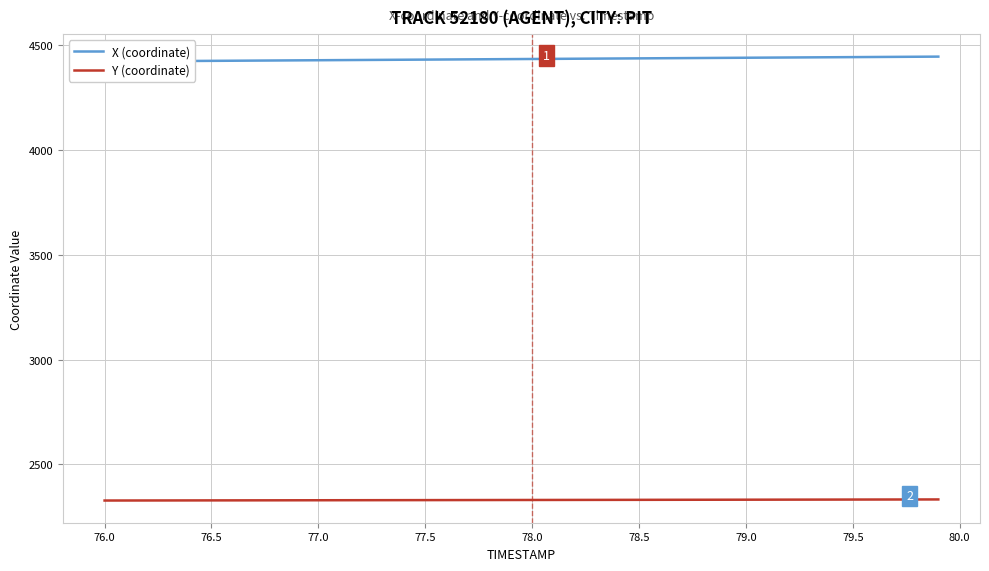

What is the average value of the X (coordinate) series?

4434.3